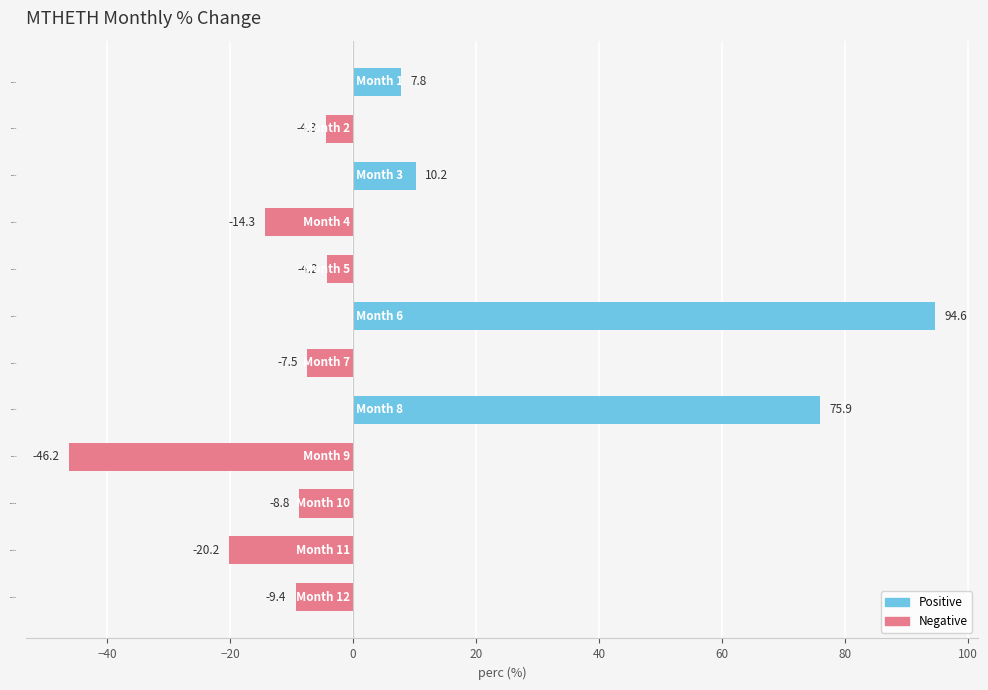

True or false: the data shows 48.0 at Month 6.

False